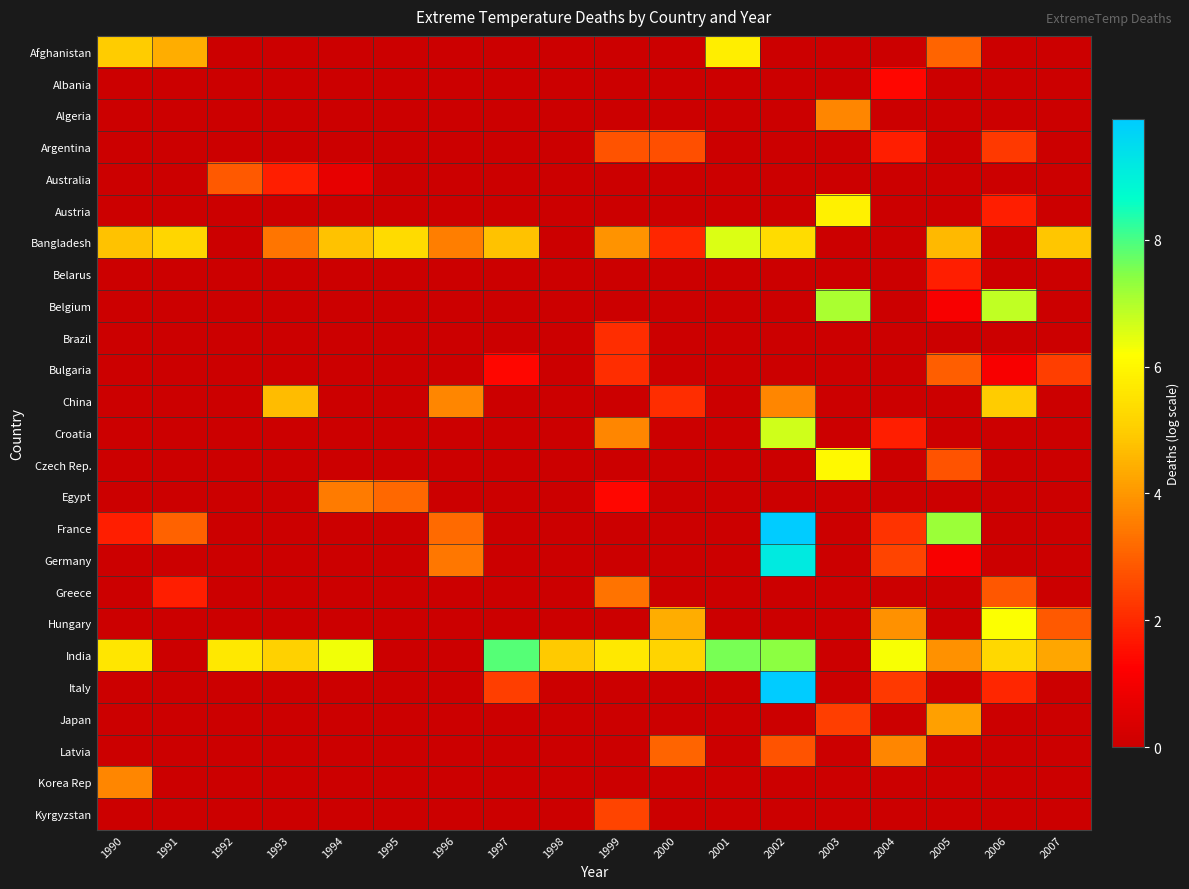

At which category is the sum across all series the highest?

2002